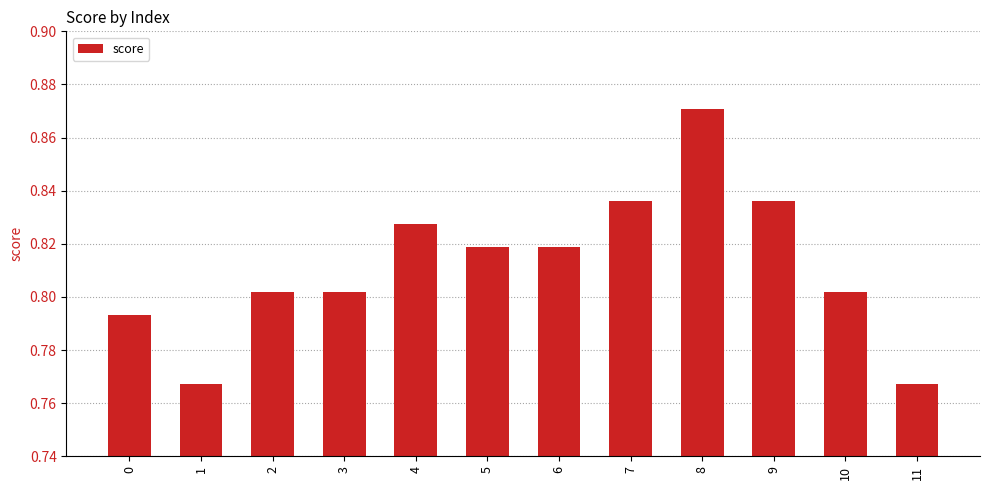

Which category has the highest value across all series?

8